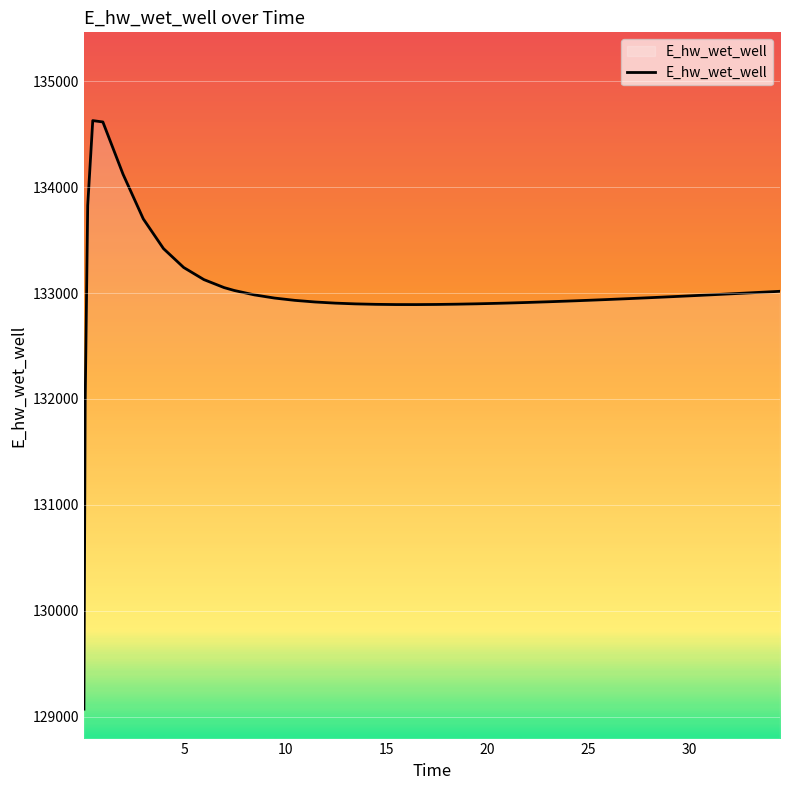

What is the smallest value displayed?

129070.3